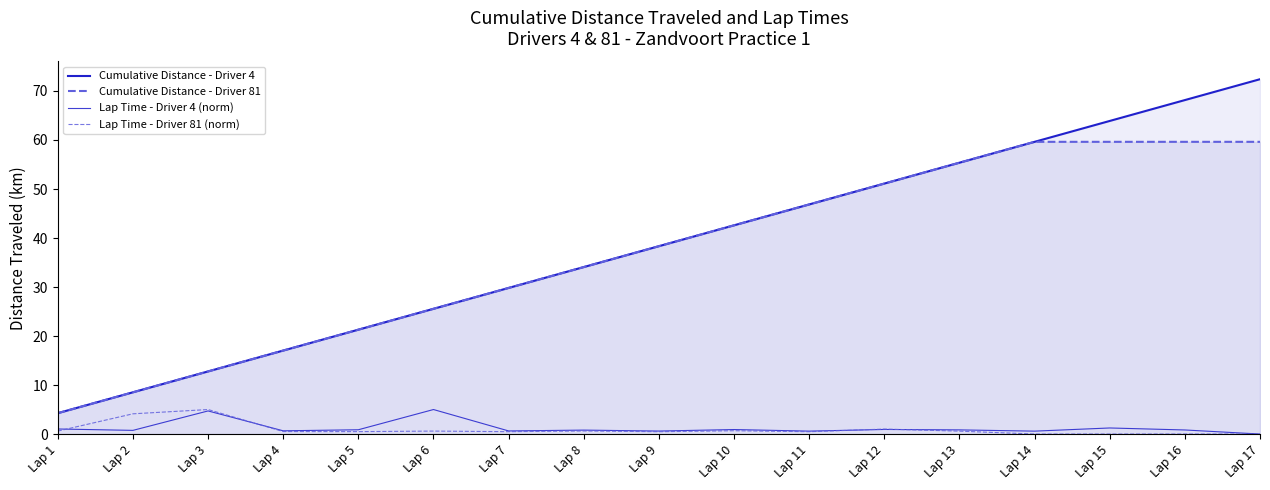

What is the difference between the Cumulative Distance - Driver 4 values at Lap 7 and Lap 4?

12.8